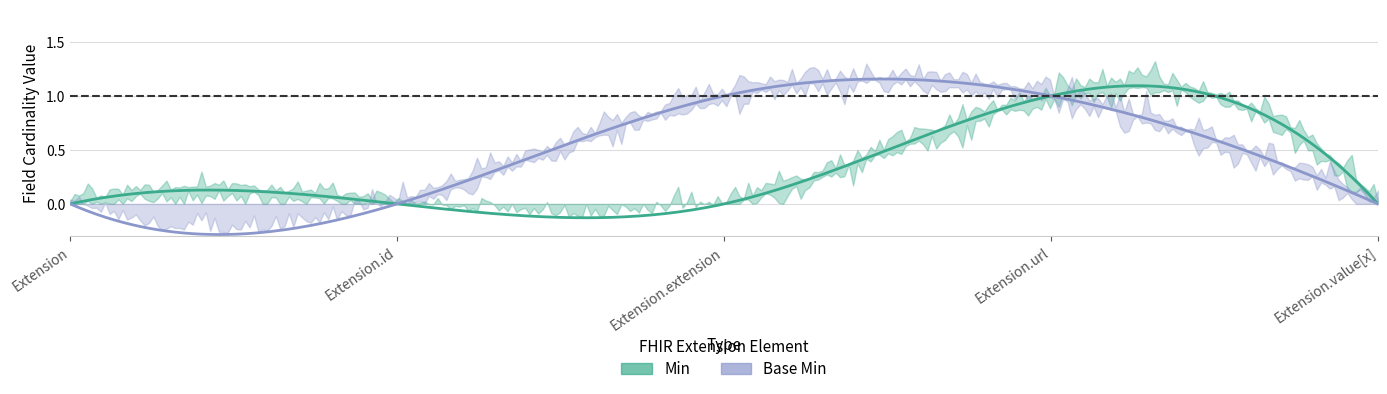

At how many categories does at least one series exceed 0?

2